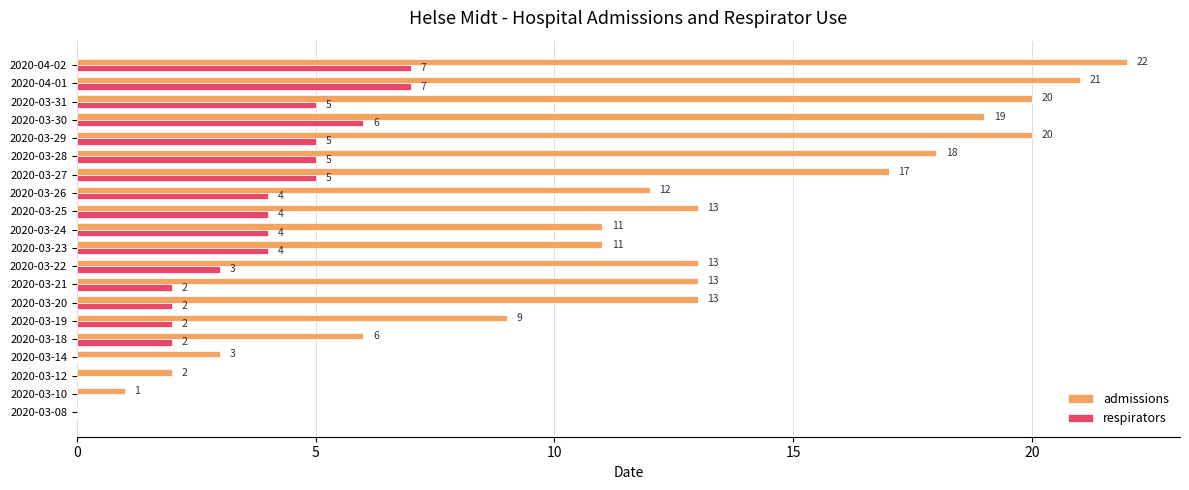

What is the maximum value for respirators?

7